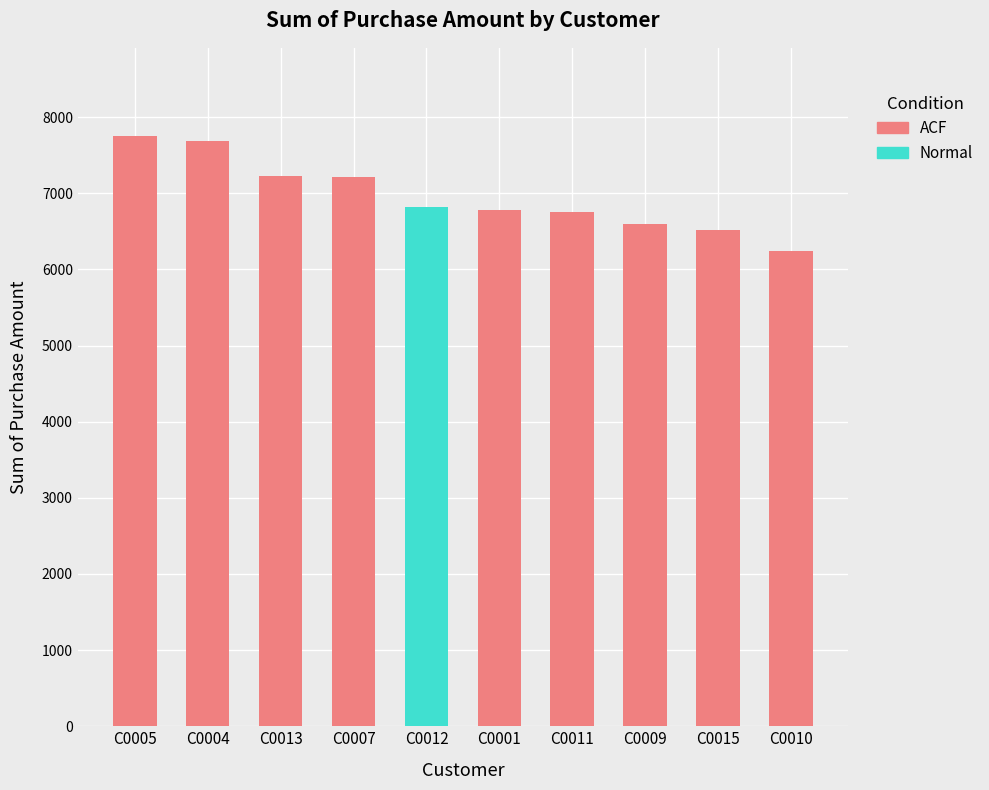

Read the value at C0011.

6749